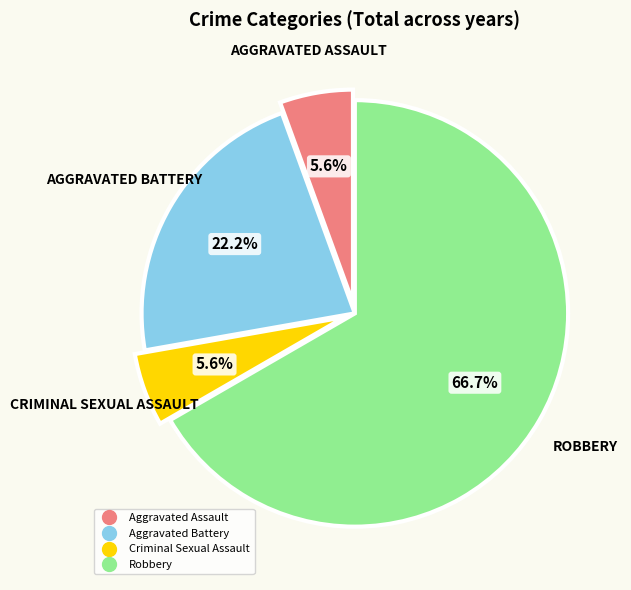

To the nearest percent, what portion does Criminal Sexual Assault represent?

6%